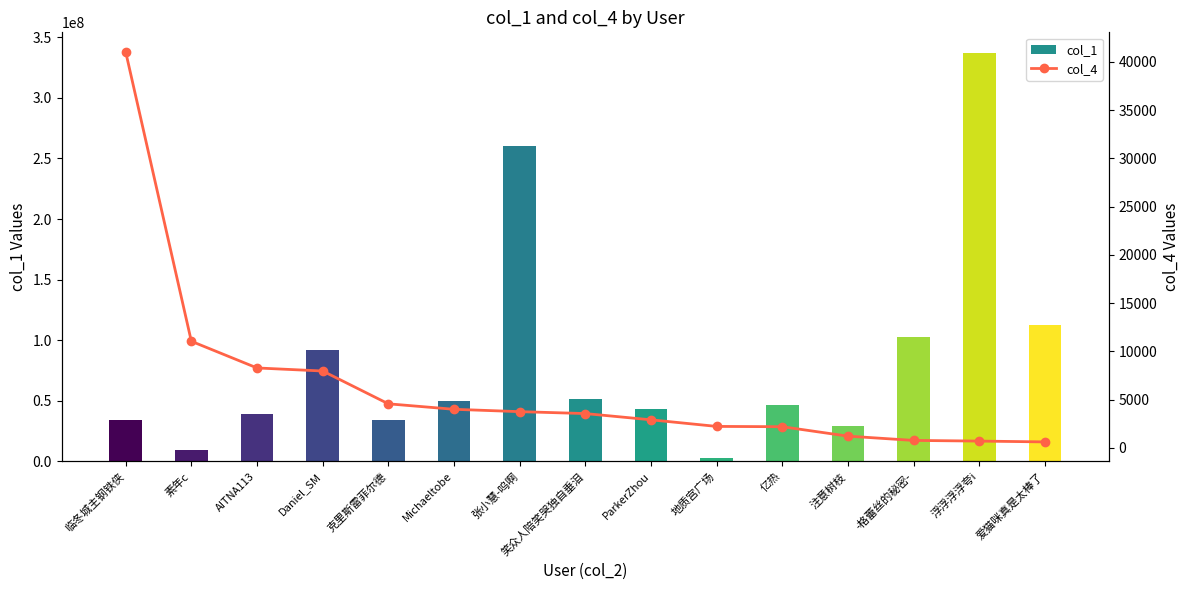

Rank the series by their average value, from lowest to highest.

col_4, col_1